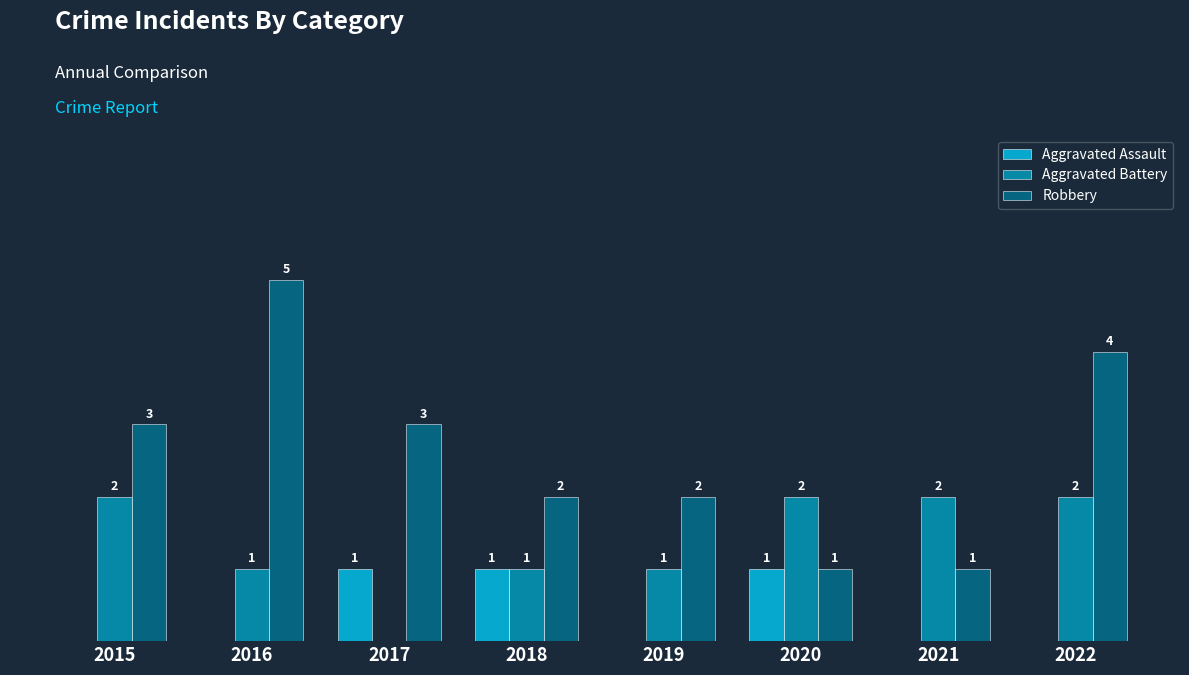

Is the value of Aggravated Battery at 2019 greater than the value of Aggravated Assault at 2022?

Yes